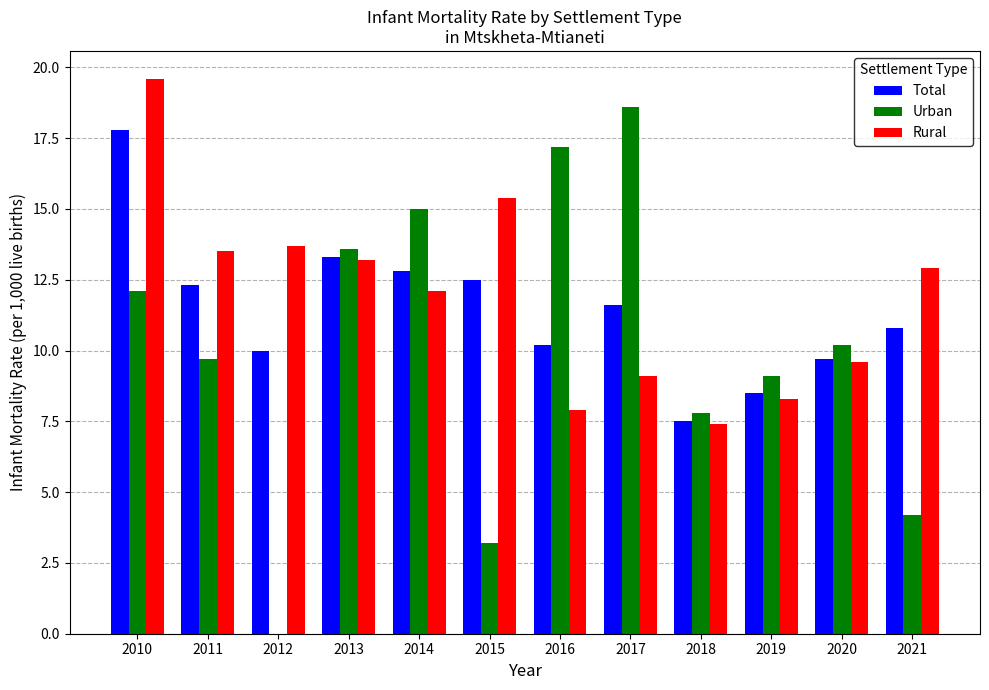

Count the number of data series in this chart.

3